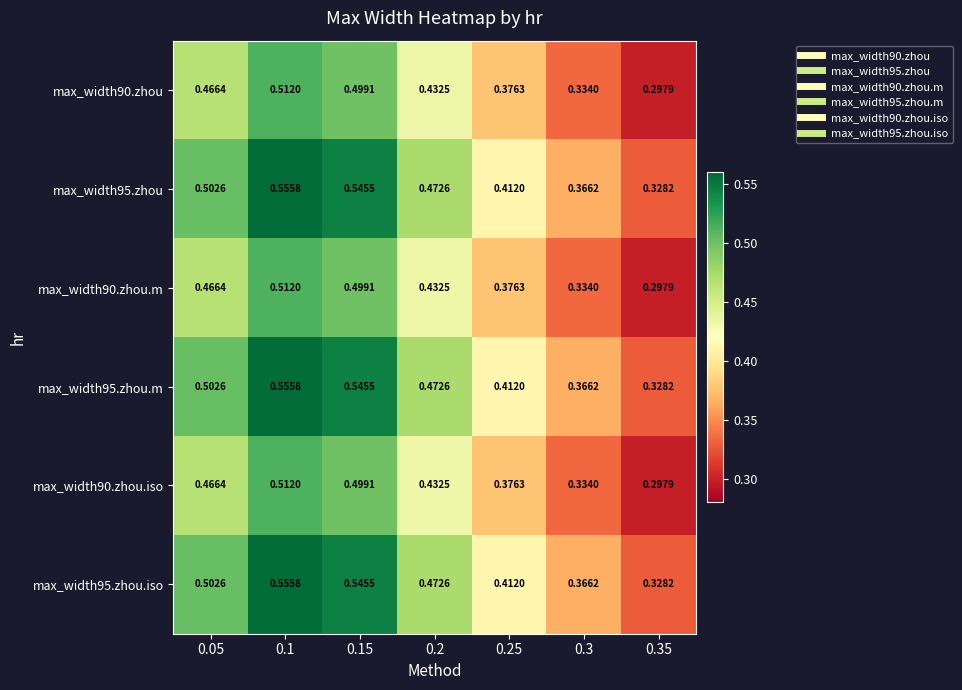

Is the value of max_width95.zhou.iso at 0.15 greater than the value of max_width95.zhou.m at 0.2?

Yes